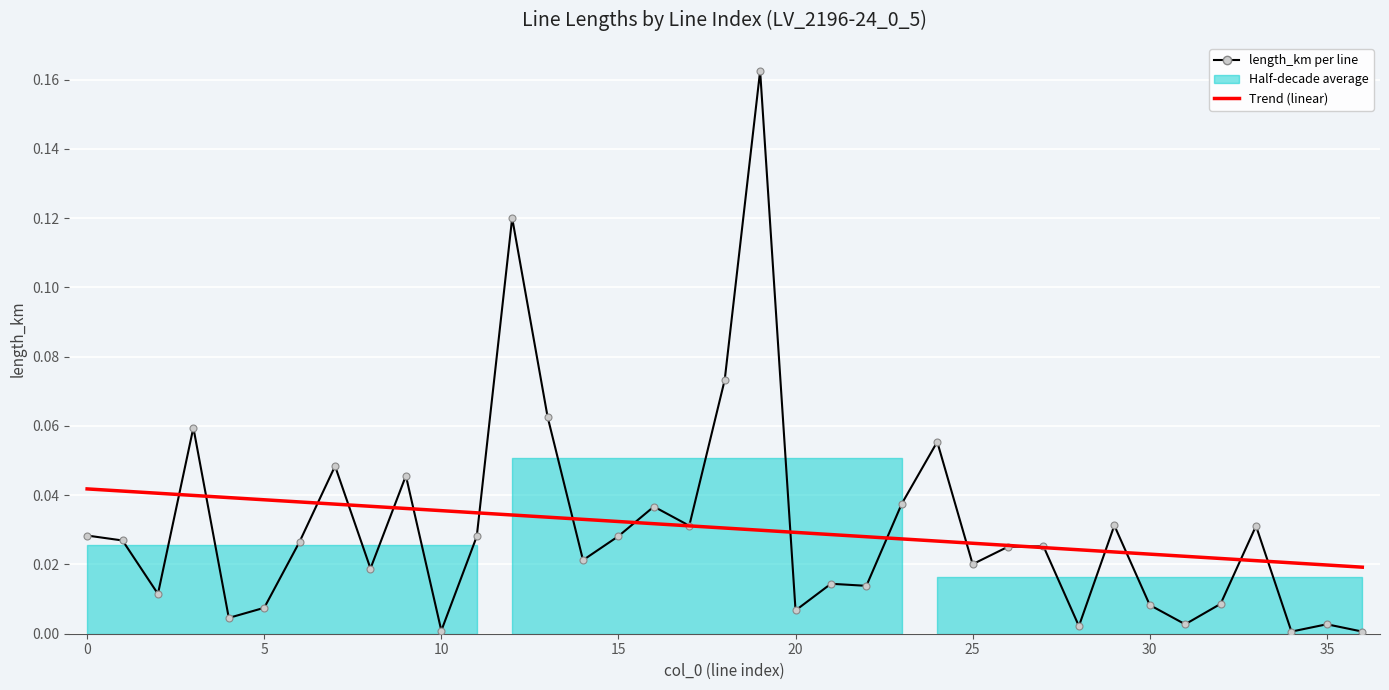

What is the label of the 35th point from the left?

34